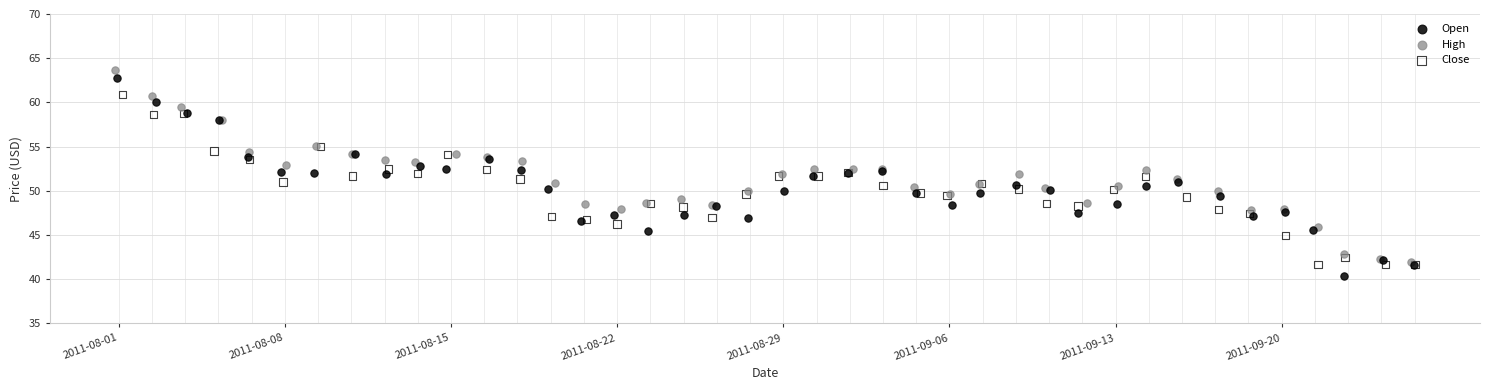

Which series has the widest spread of Y values?

Open